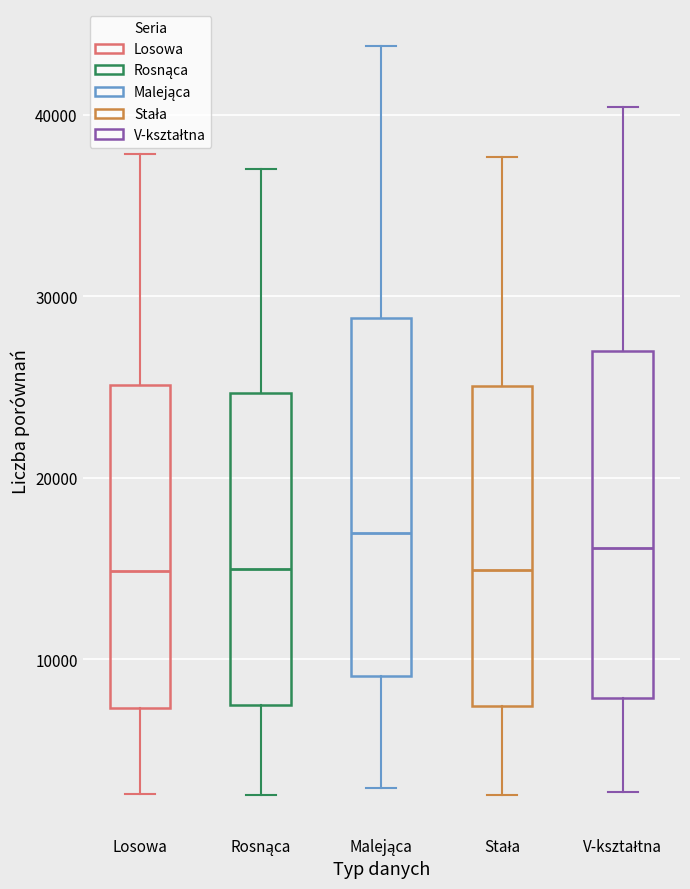

Where does the lower whisker of the box for Malejąca end on the y-axis? The values are not printed on the chart, so give them approximately, as read against the axis.

3000